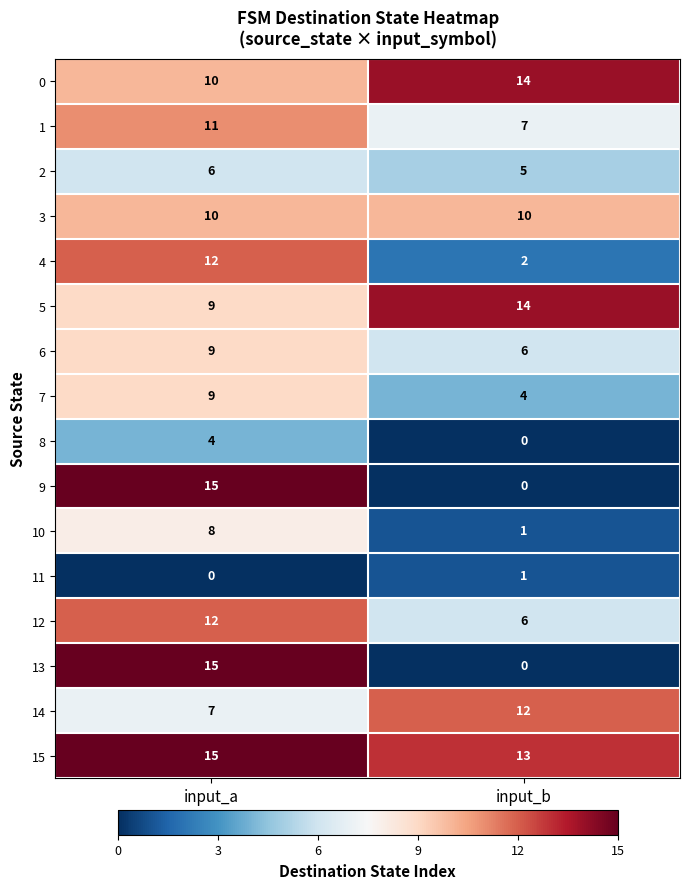

What is the maximum value shown in the chart?

15